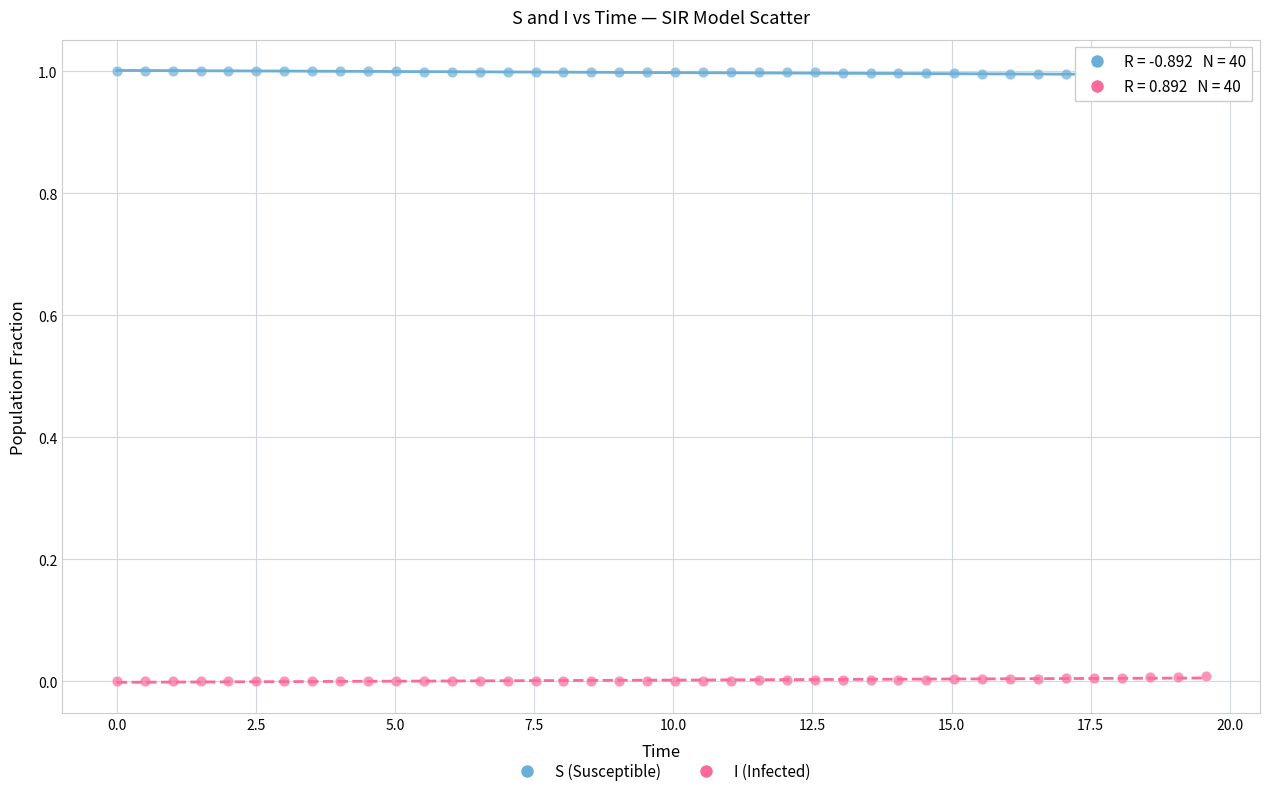

What are all the series names shown in the legend?

S (Susceptible), I (Infected)